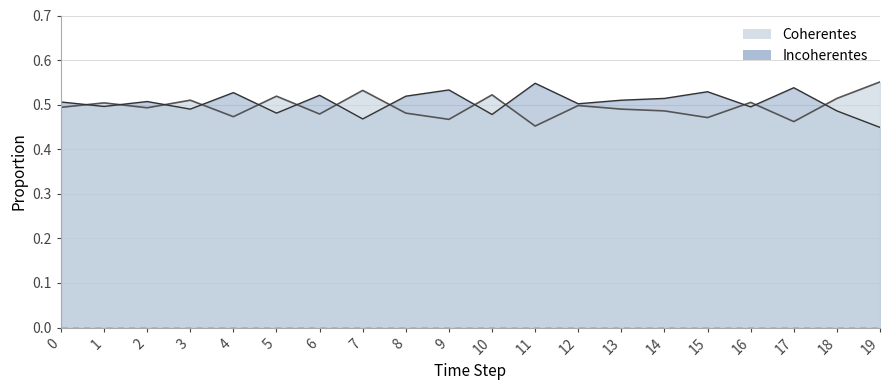

Count the Coherentes values in the range 0 to 1.

20